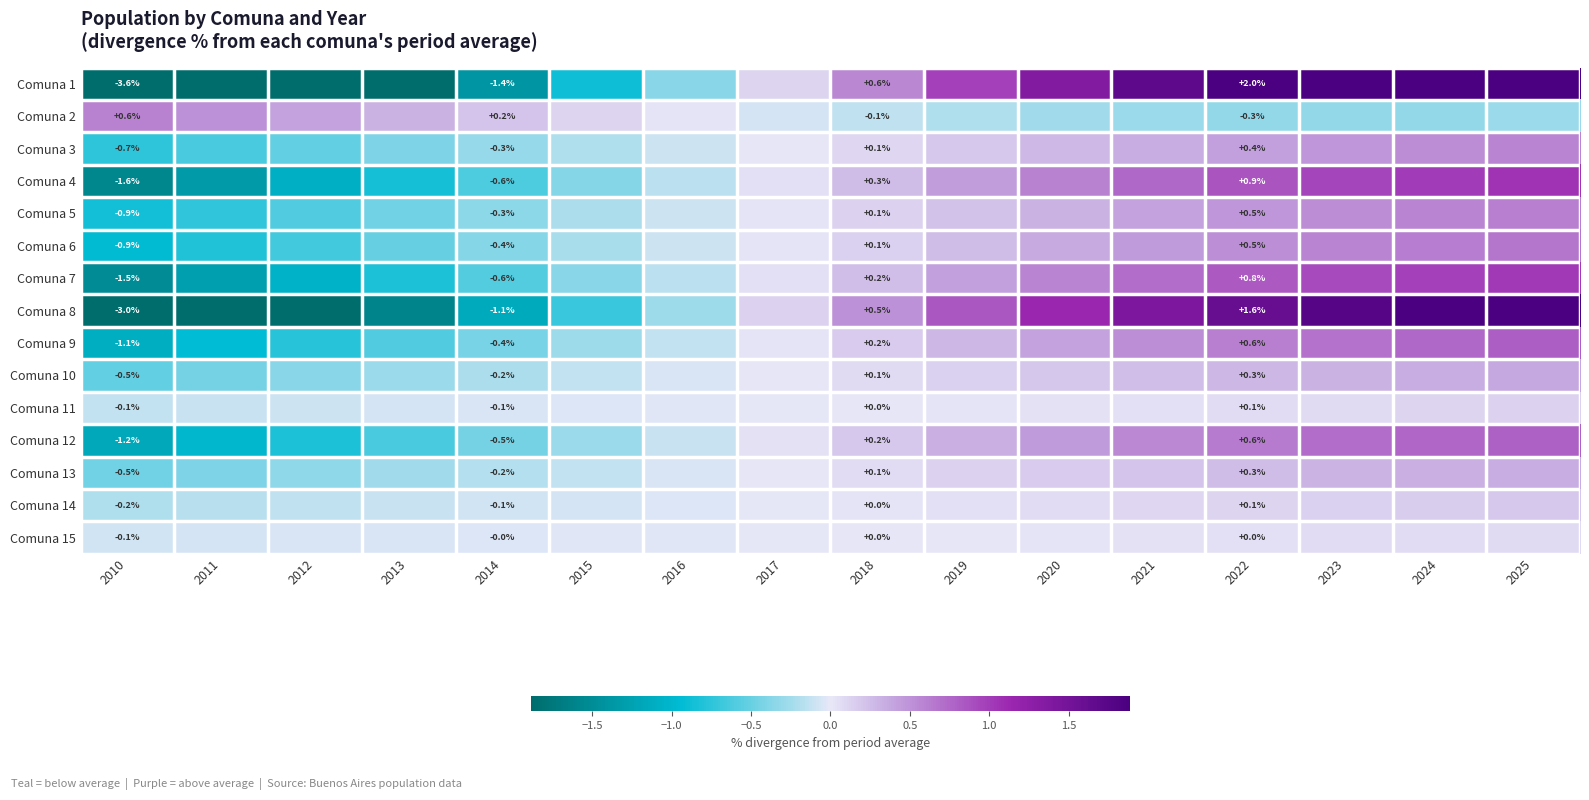

Is the value of Comuna 15 at 2025 greater than the value of Comuna 2 at 2023?

Yes